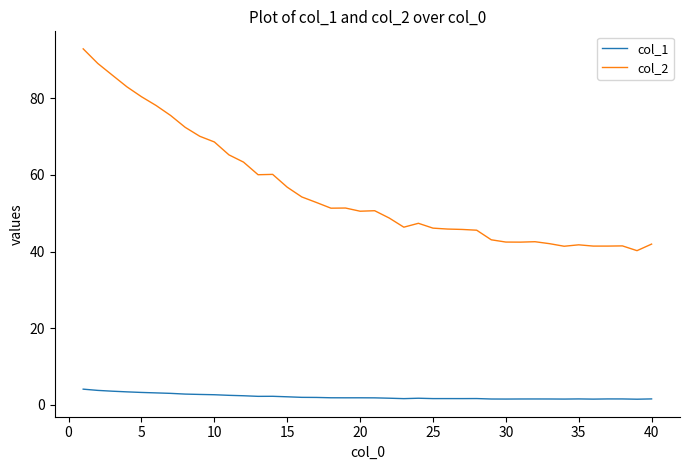

True or false: col_2 and col_1 intersect in this chart.

False